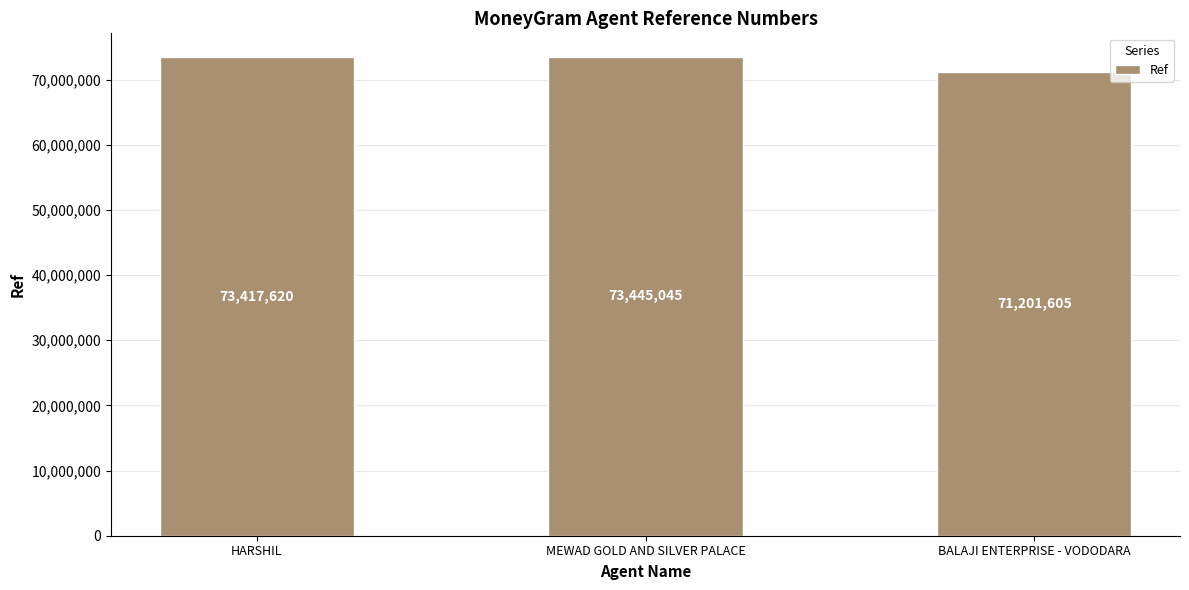

What is the label of the 3rd bar from the left?

BALAJI ENTERPRISE - VODODARA